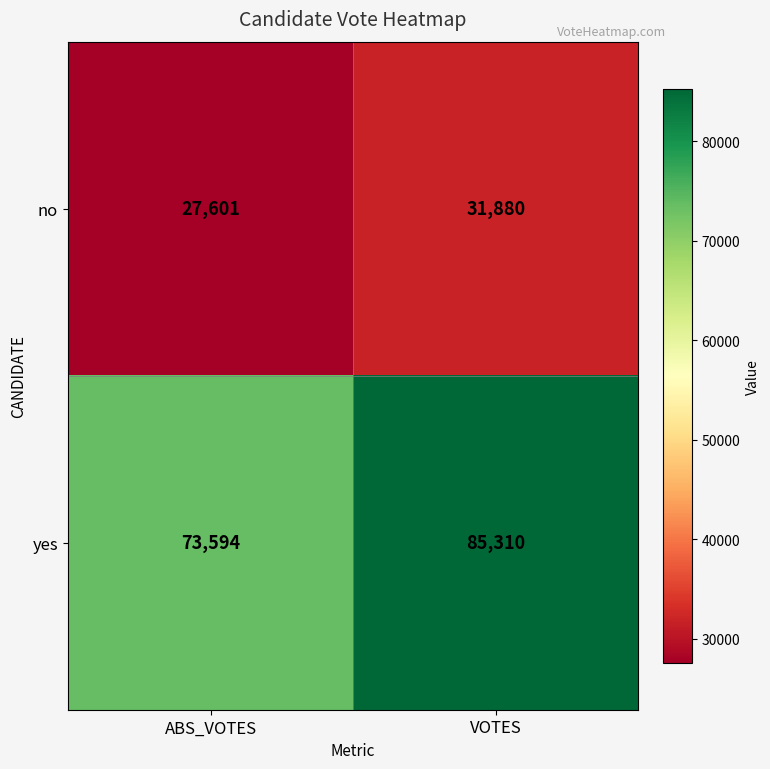

Which series has the widest spread of values?

yes